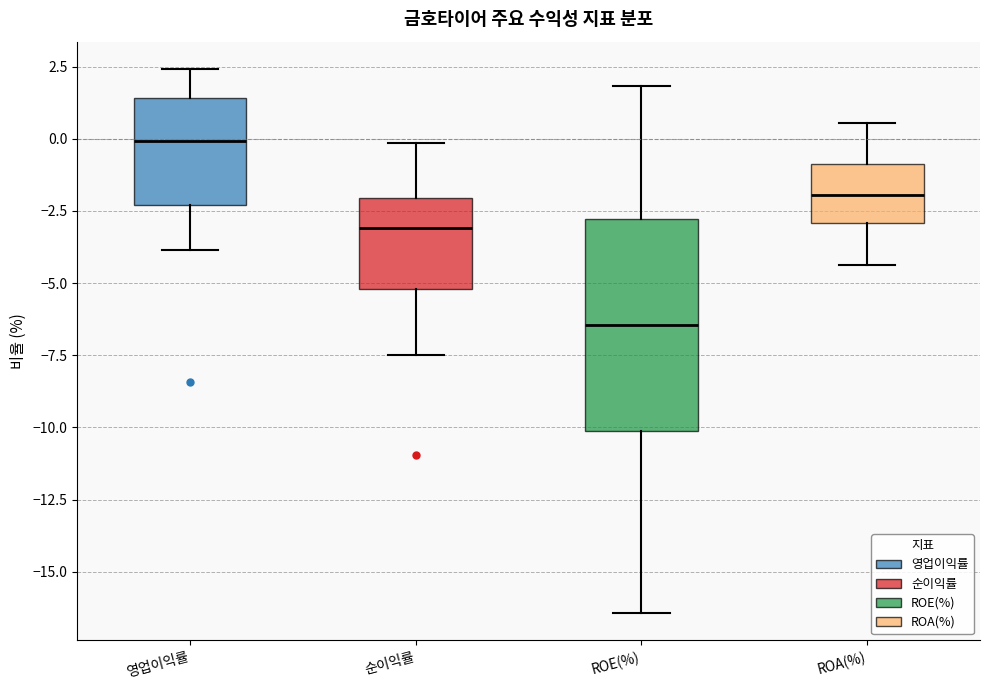

Reading left to right, transcribe this box plot: for each box, give where its median line is, the range the box spans, and where its two whiskers end, as read against the y-axis. The values are not printed on the chart, so give them approximately, as read against the axis.

영업이익률: median 0.0, box -2.5 to 1.5, whiskers -4.0 to 2.5
순이익률: median -3.0, box -5.0 to -2.0, whiskers -7.5 to 0.0
ROE(%): median -6.5, box -10.0 to -3.0, whiskers -16.5 to 2.0
ROA(%): median -2.0, box -3.0 to -1.0, whiskers -4.5 to 0.5